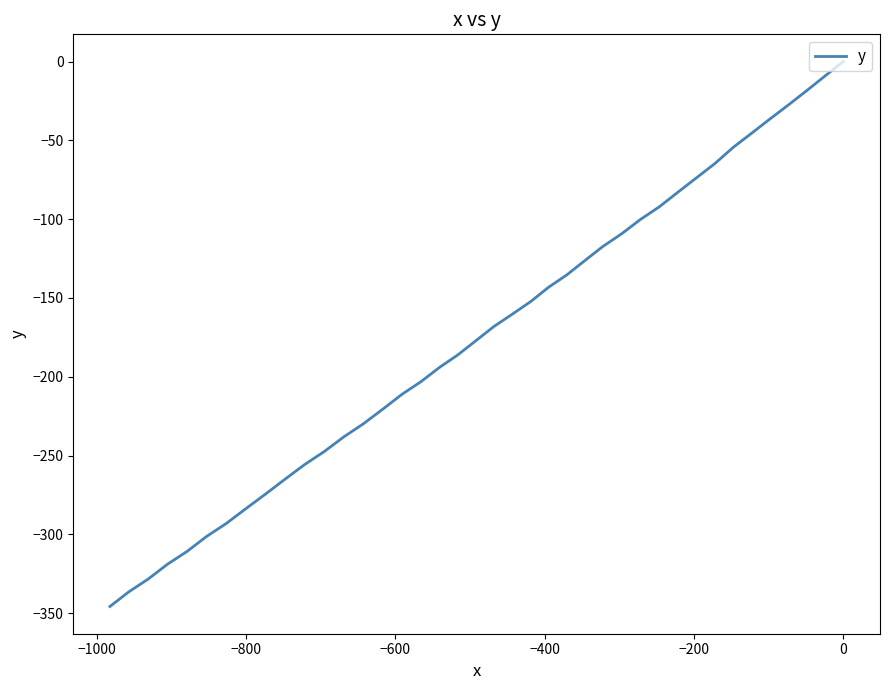

True or false: the data has more than 2 interior local peaks.

False